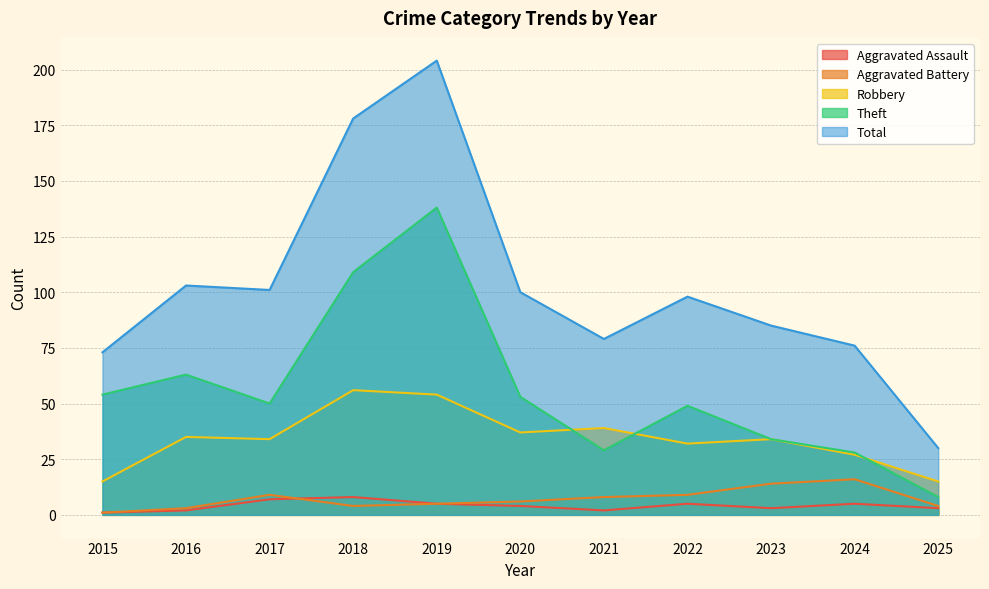

Reading left to right, extract all data points from this chart.

Aggravated Assault: 2015=1	2016=2	2017=7	2018=8	2019=5	2020=4	2021=2	2022=5	2023=3	2024=5	2025=3
Aggravated Battery: 2015=1	2016=3	2017=9	2018=4	2019=5	2020=6	2021=8	2022=9	2023=14	2024=16	2025=4
Robbery: 2015=15	2016=35	2017=34	2018=56	2019=54	2020=37	2021=39	2022=32	2023=34	2024=27	2025=15
Theft: 2015=54	2016=63	2017=50	2018=109	2019=138	2020=53	2021=29	2022=49	2023=34	2024=28	2025=8
Total: 2015=73	2016=103	2017=101	2018=178	2019=204	2020=100	2021=79	2022=98	2023=85	2024=76	2025=30